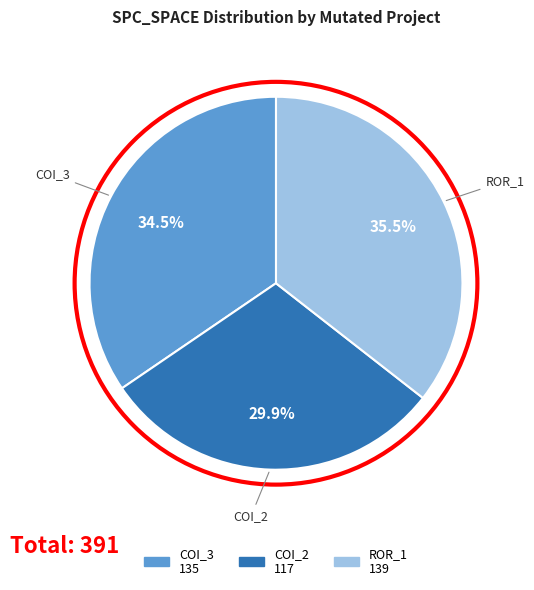

Is there a majority slice in this chart?

No